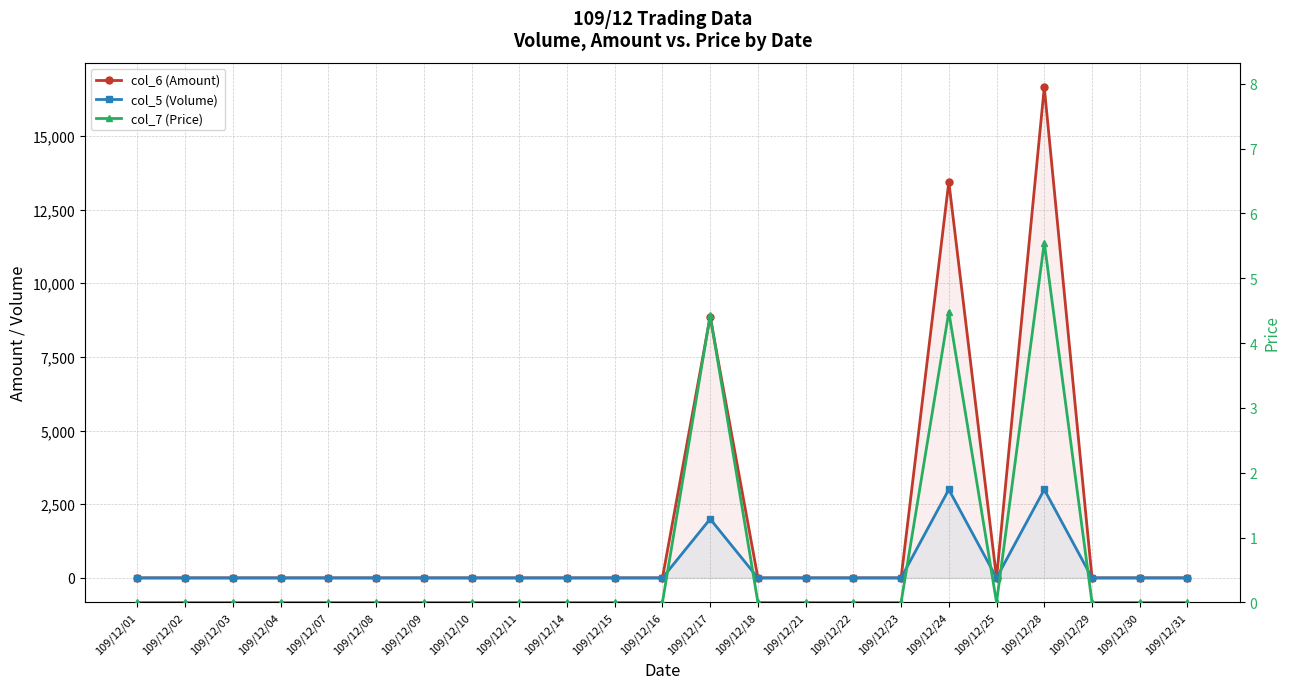

In col_5 (Volume), how many points are higher than both neighbors (excluding endpoints)?

3